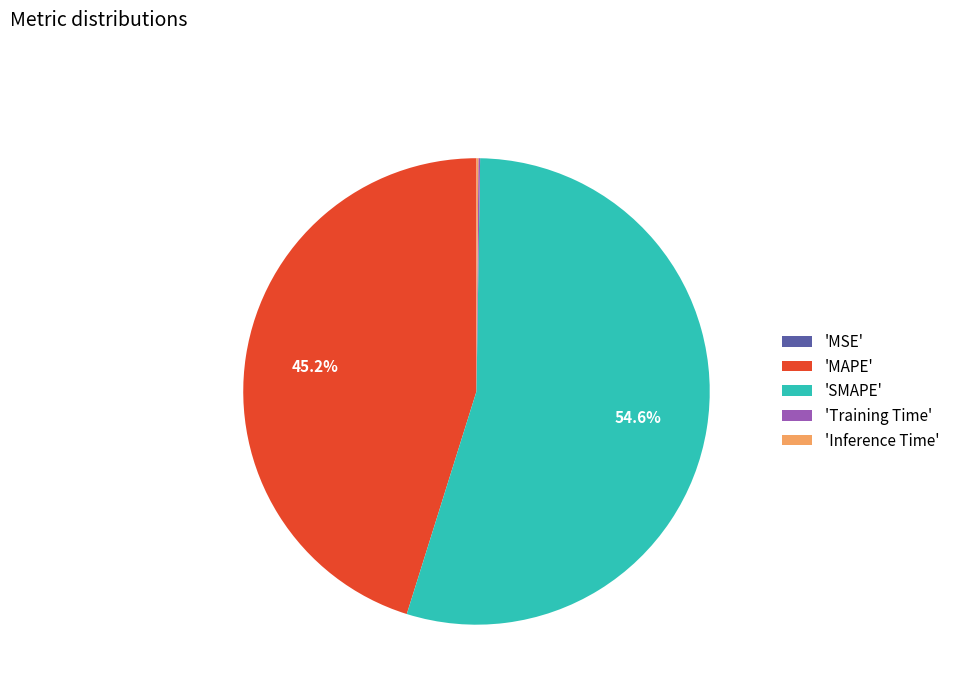

To the nearest percent, what is the average slice percentage?

20%